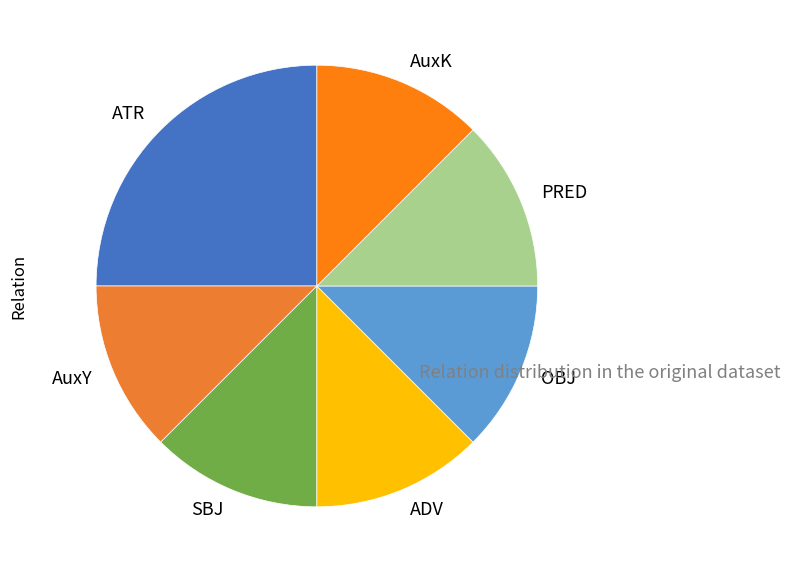

How many segments does this pie chart have?

7